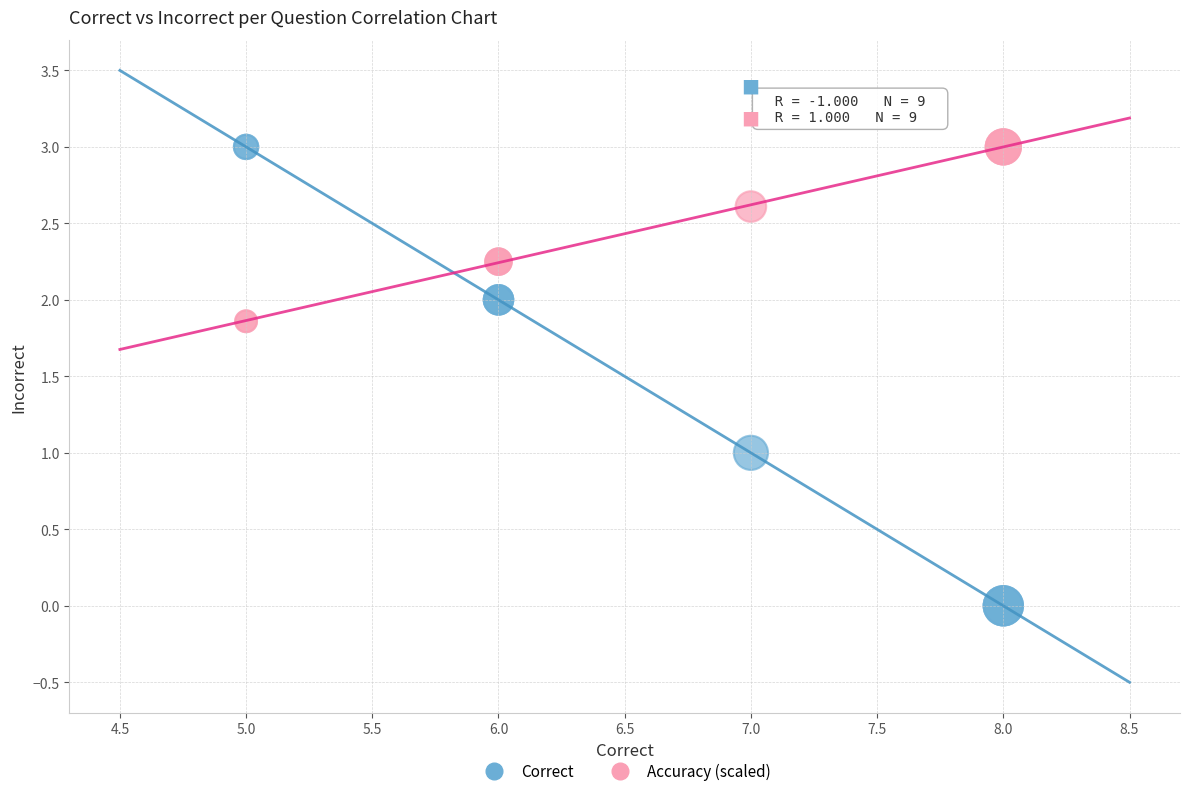

Which series has the largest Y range (max minus min)?

Correct